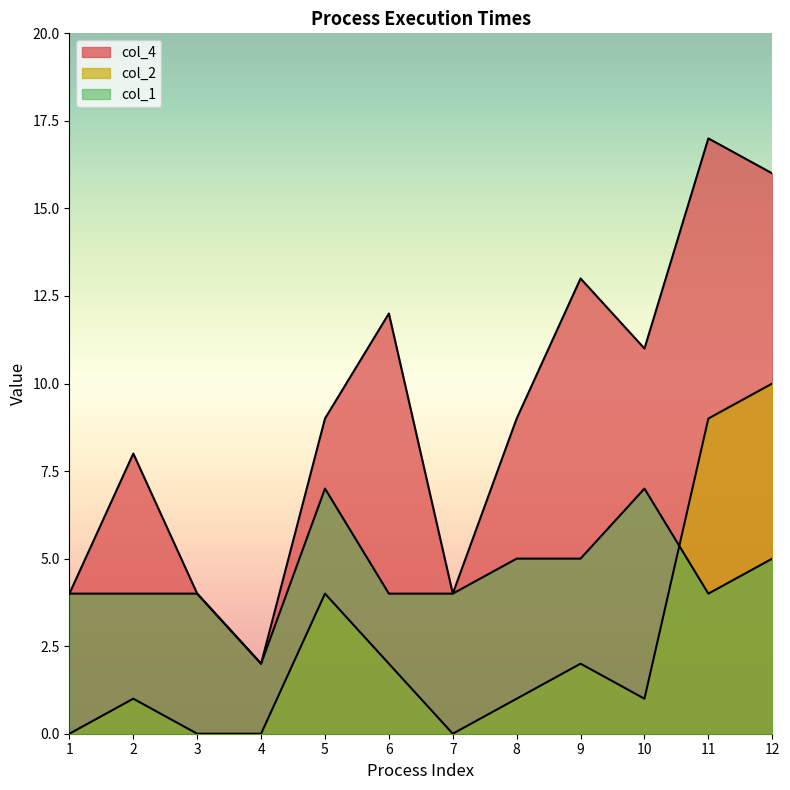

What is the value of the col_1 point at the 1st from the left?

4